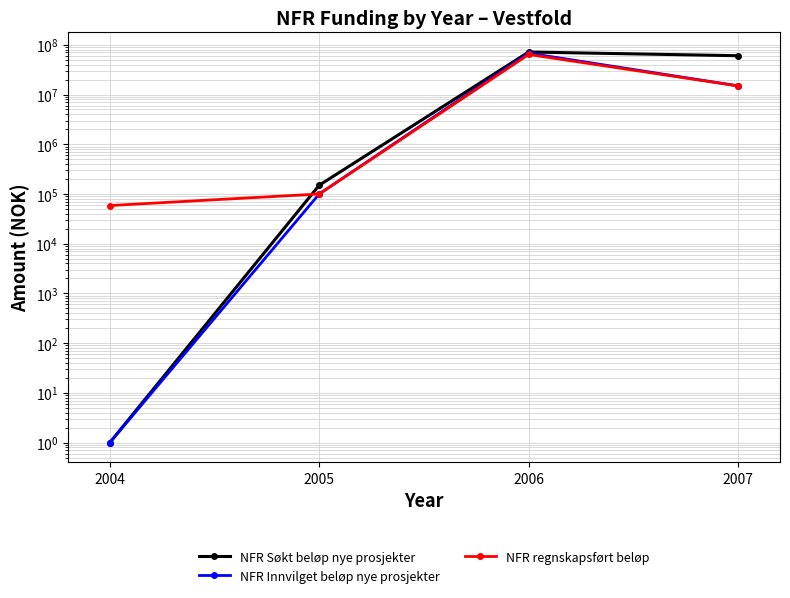

At which category is the sum across all series the highest?

2006